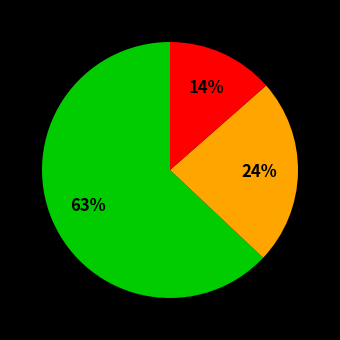

To the nearest percent, what is the difference between the largest and smallest slice percentages?

49%